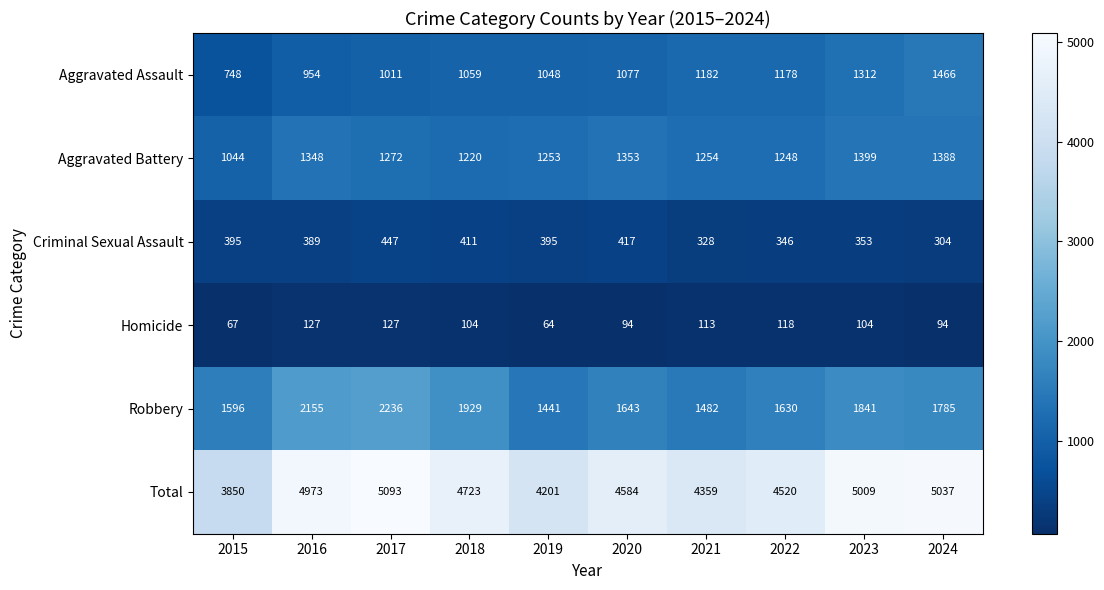

What is the sum of all Aggravated Battery values?

12779